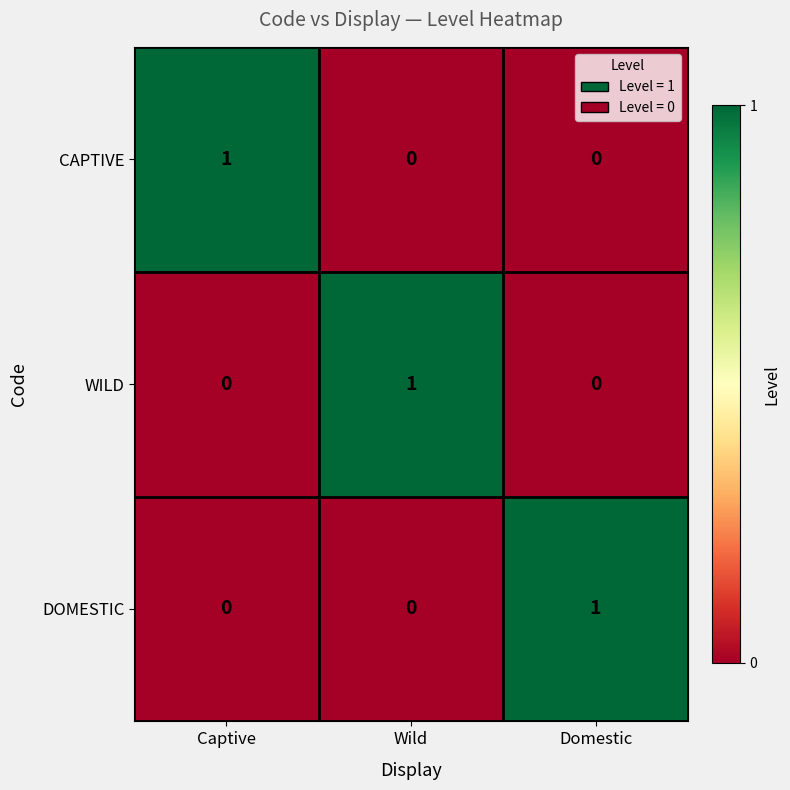

How many series are shown in this chart?

3